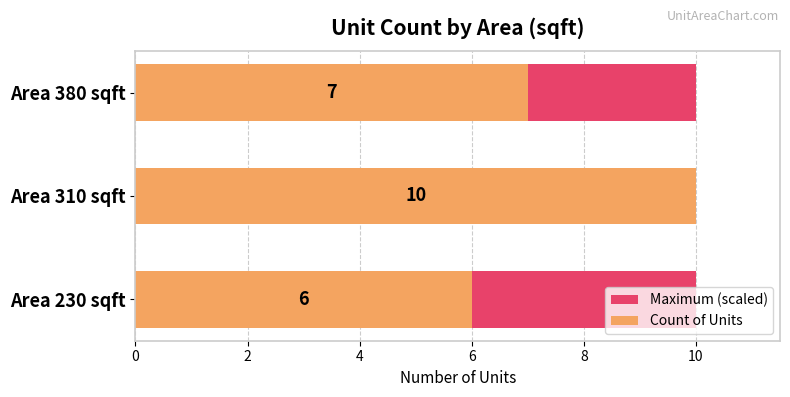

How many data points in Count of Units are less than 7?

1